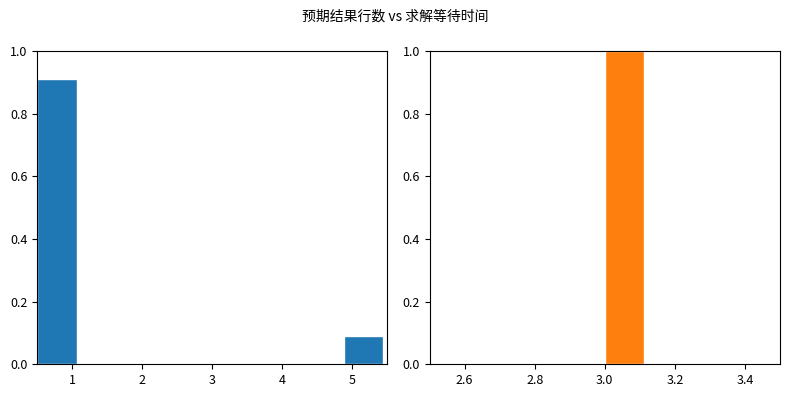

How many bars are there in total?

16